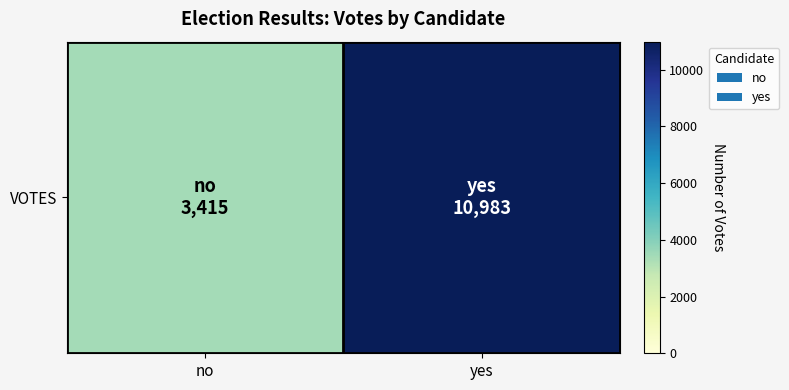

Which label corresponds to the smallest value in the chart?

no